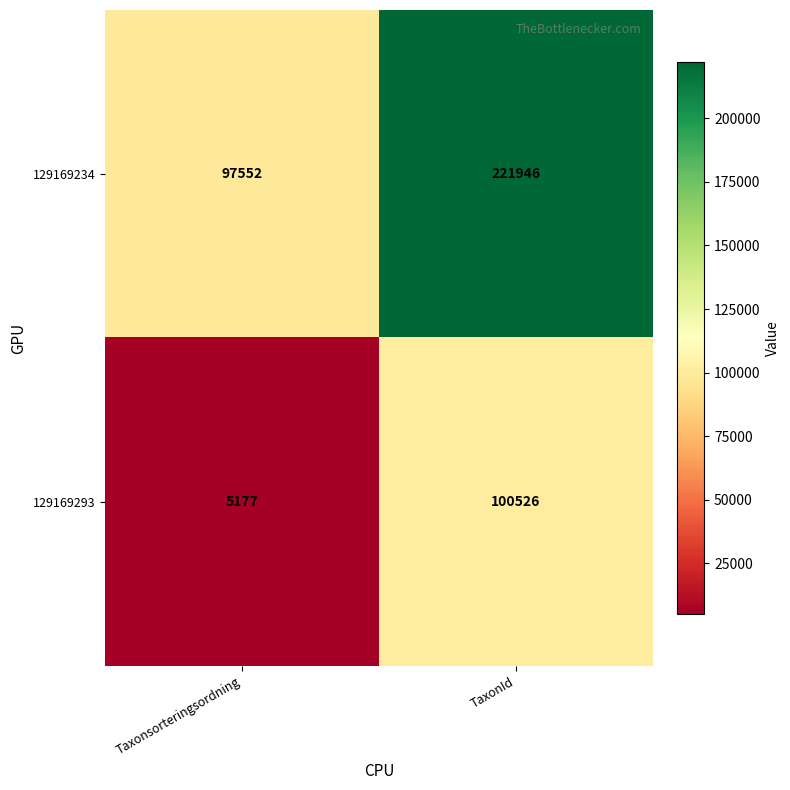

Is it true that 129169293 equals 167487 at TaxonId?

False